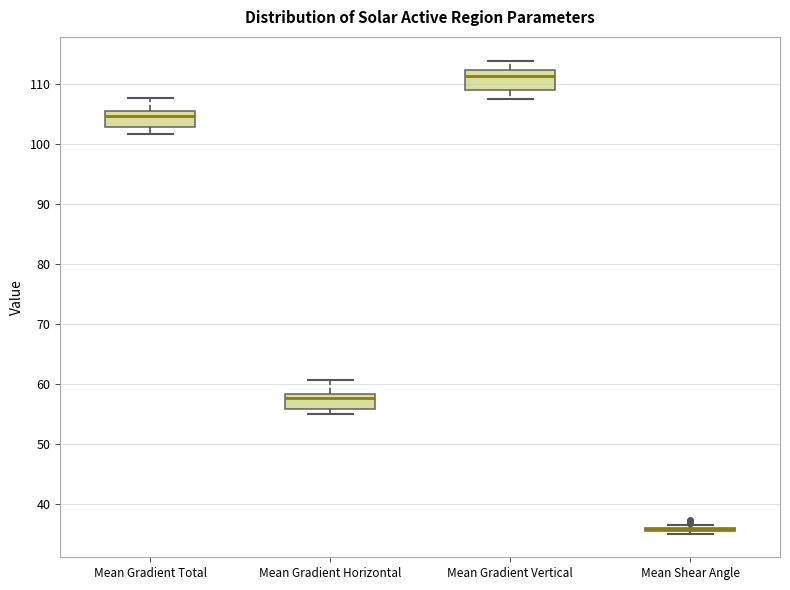

Reading left to right, transcribe this box plot: for each box, give where its median line is, the range the box spans, and where its two whiskers end, as read against the y-axis. The values are not printed on the chart, so give them approximately, as read against the axis.

Mean Gradient Total: median 105 (just below the box's upper edge), box 103 to 105, whiskers 102 to 108
Mean Gradient Horizontal: median 58 (just below the box's upper edge), box 56 to 58, whiskers 55 to 61
Mean Gradient Vertical: median 111, box 109 to 112, whiskers 108 to 114
Mean Shear Angle: box collapsed to a line at 36, whiskers 35 to 36